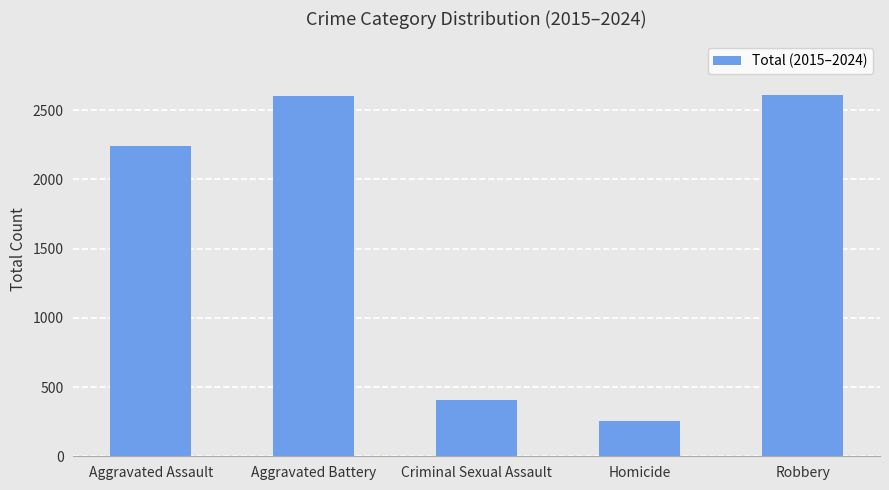

What is the label of the 4th bar from the left?

Homicide